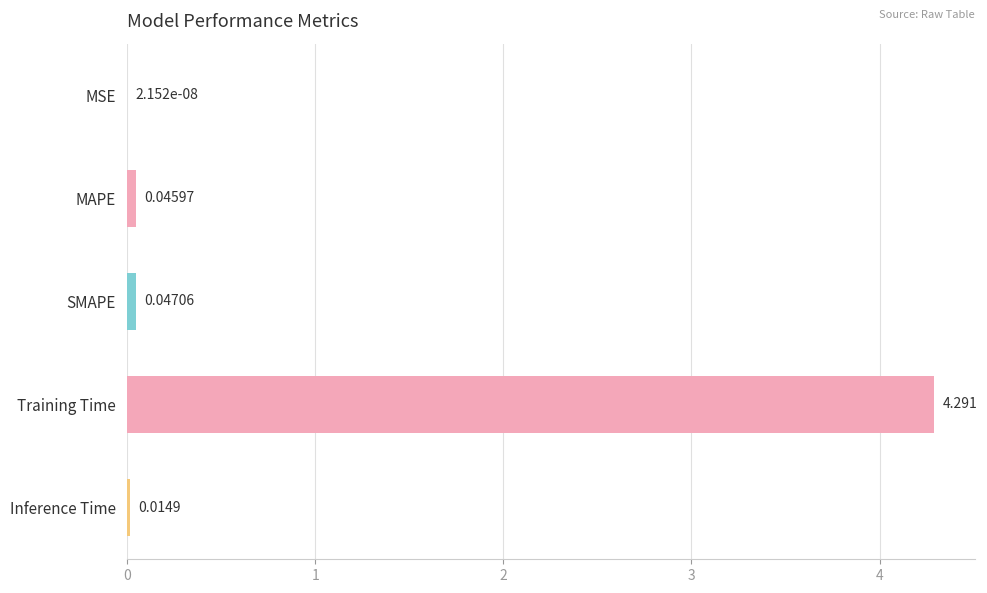

Which has a higher value, MSE or Inference Time?

Inference Time